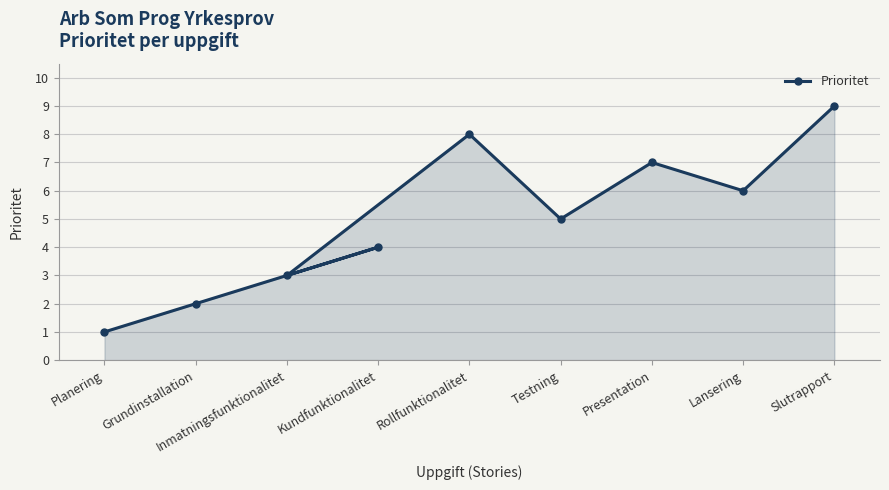

What is the ratio of the value at Presentation to the value at Grundinstallation?

3.5